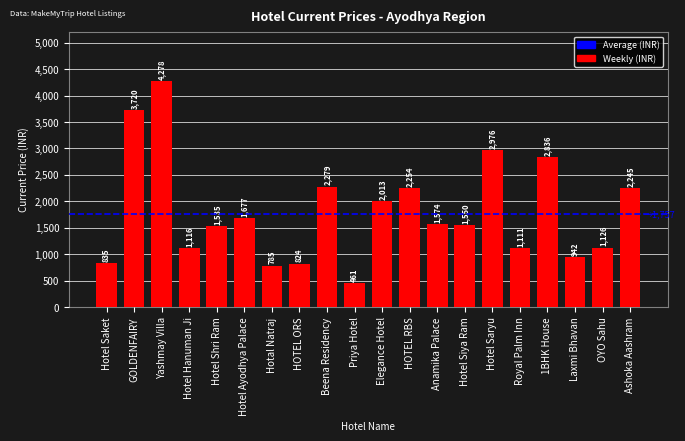

Are the bars grouped side by side (vs. stacked)?

No